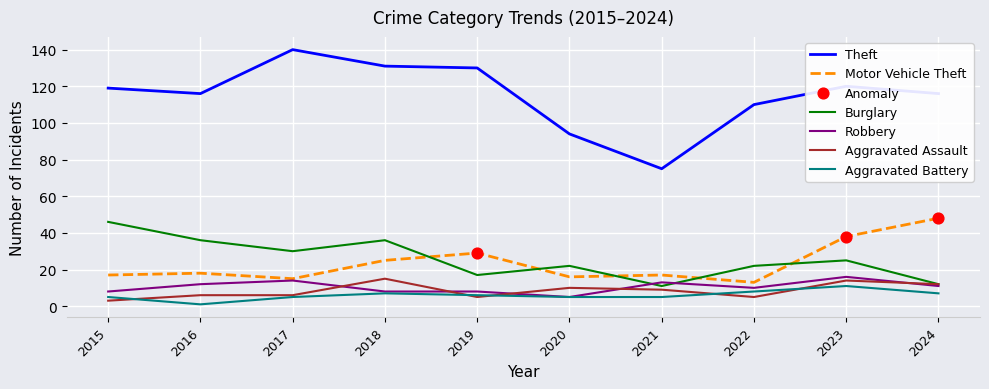

Which series has the largest total across all categories?

Theft